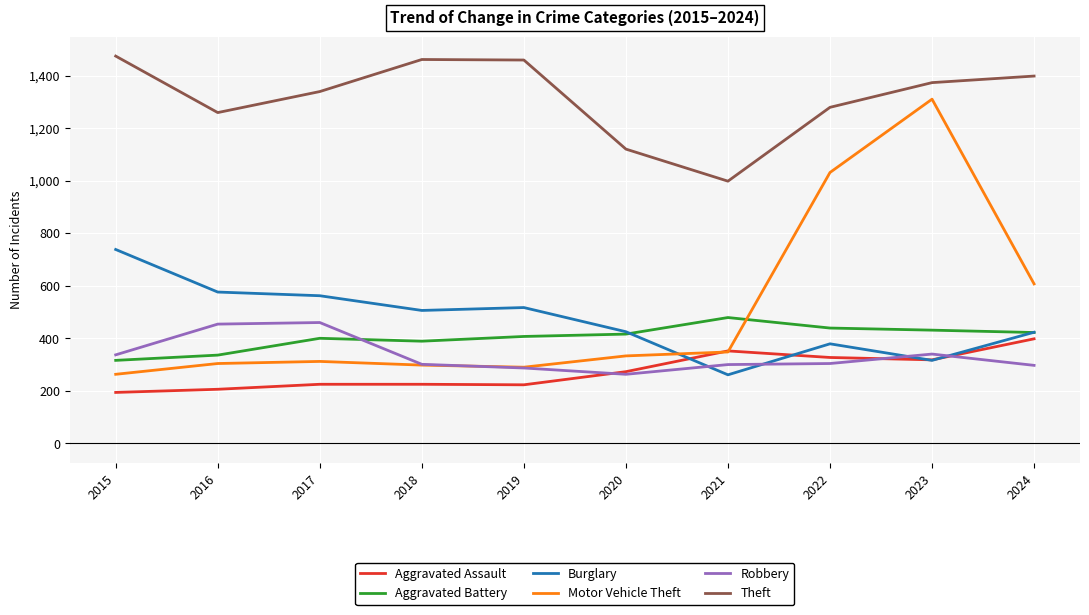

Which series changed the most between 2018 and 2022?

Motor Vehicle Theft